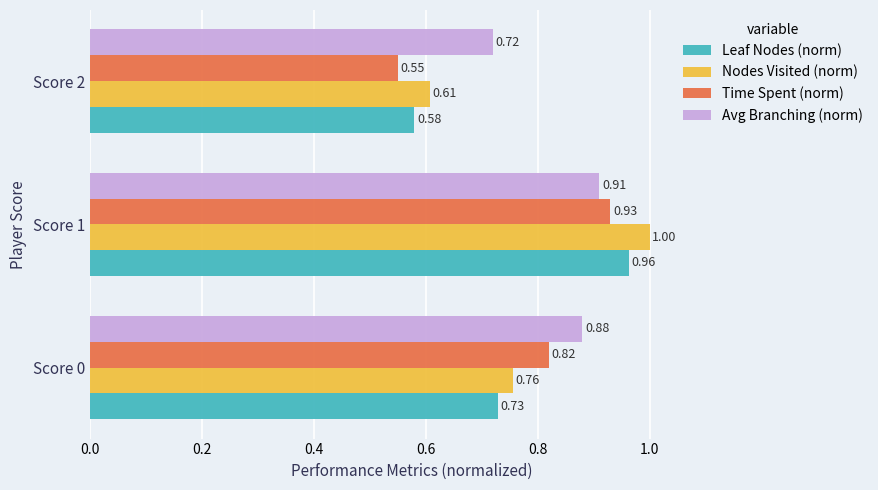

What is the difference between the maximum and minimum values in the Nodes Visited (norm) series?

0.4